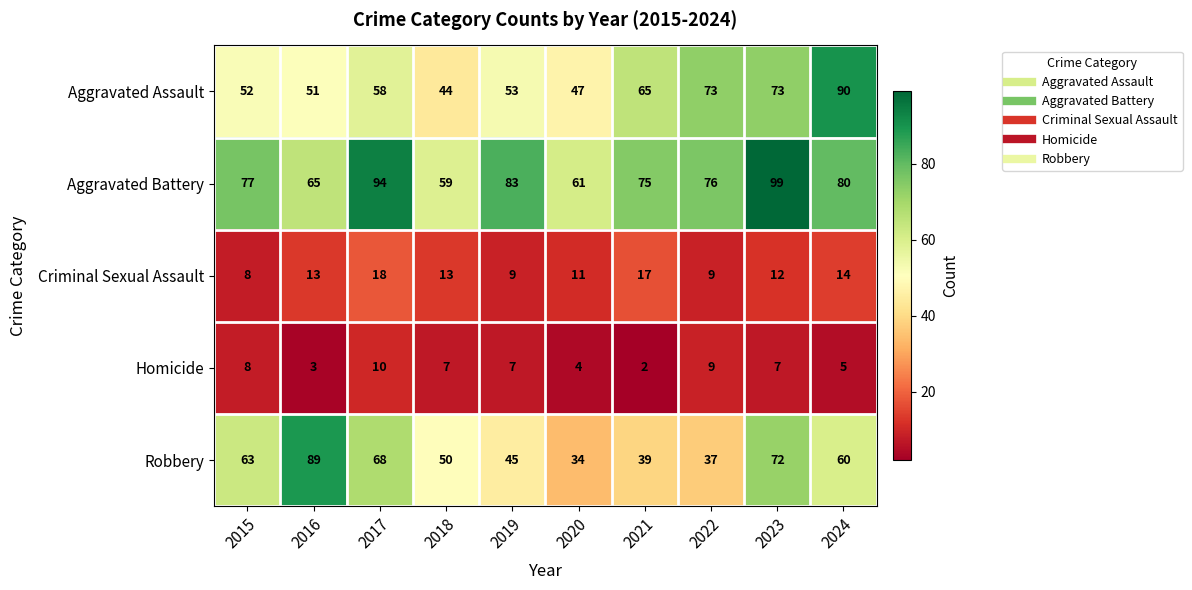

Count the number of data series in this chart.

5